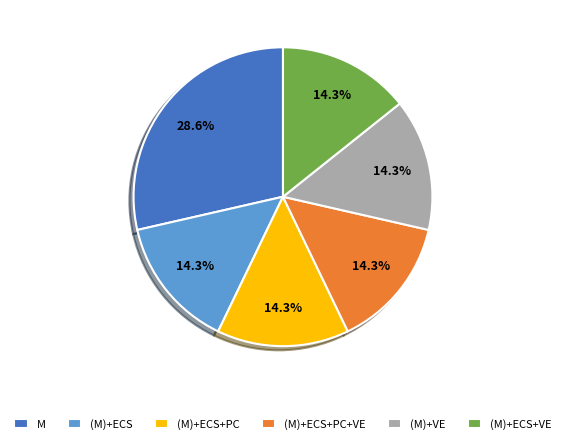

What percentage is NOT represented by (M)+ECS+PC?

85.7%